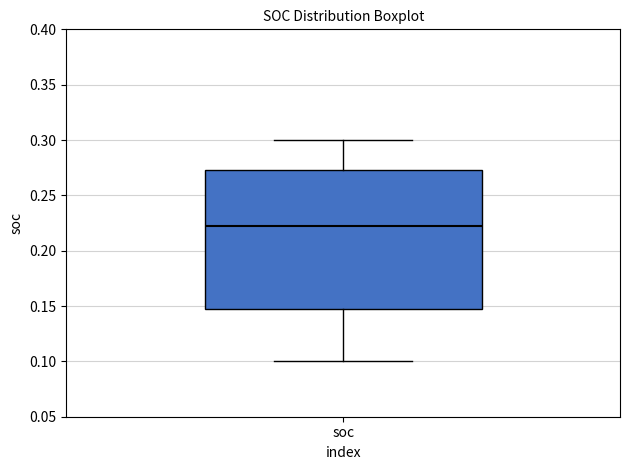

Transcribe this box plot: give where the median line is, the range the box spans, and where the two whiskers end, as read against the y-axis. The values are not printed on the chart, so give them approximately, as read against the axis.

median 0.220, box 0.150 to 0.275, whiskers 0.100 to 0.300